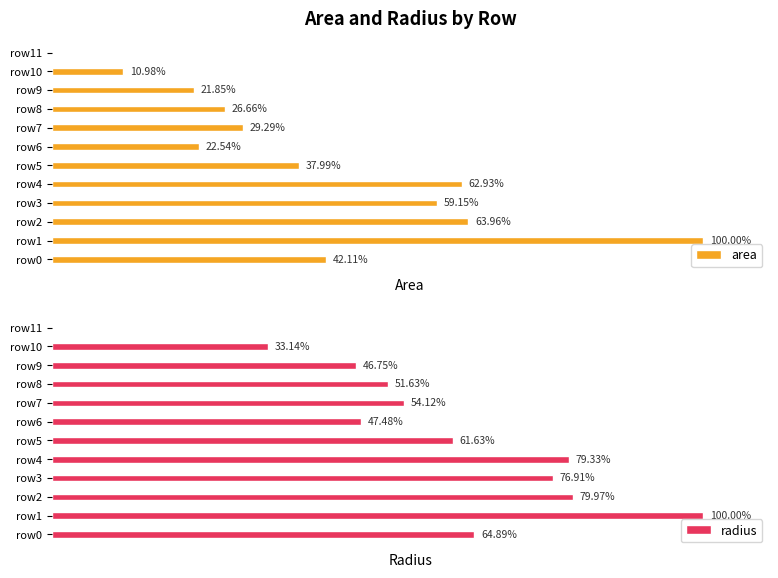

The radius series shows 330.8 at row4. True or false?

True